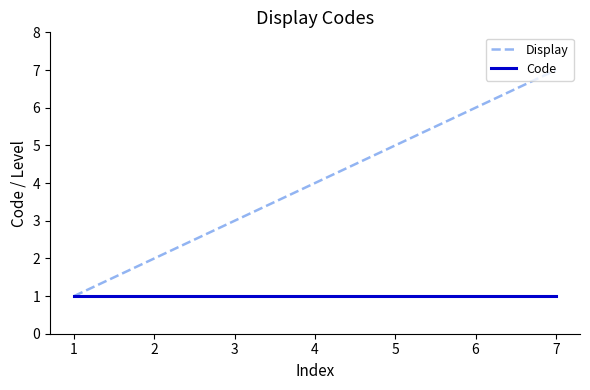

At which label is Display closest to 4?

4